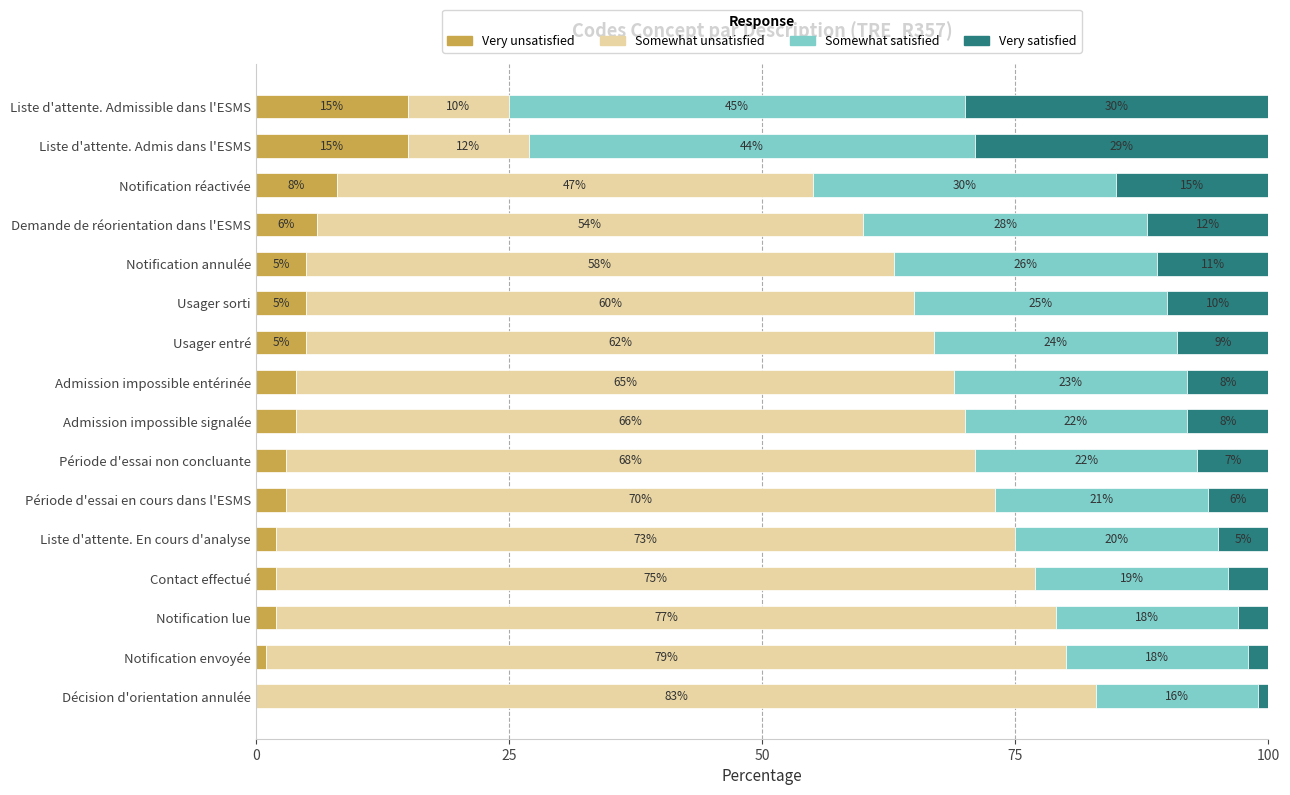

What is the sum of all Very unsatisfied values?

80